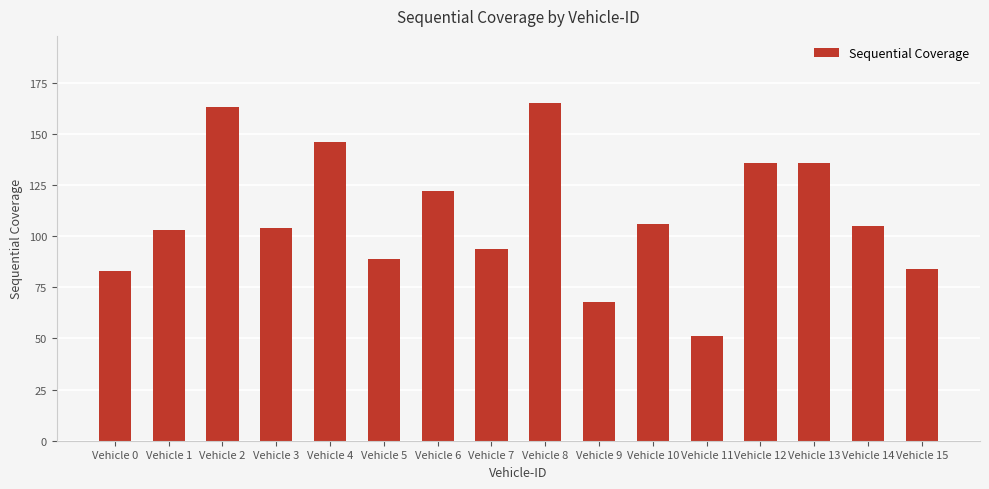

At which category does the chart reach its peak across all series?

Vehicle 8